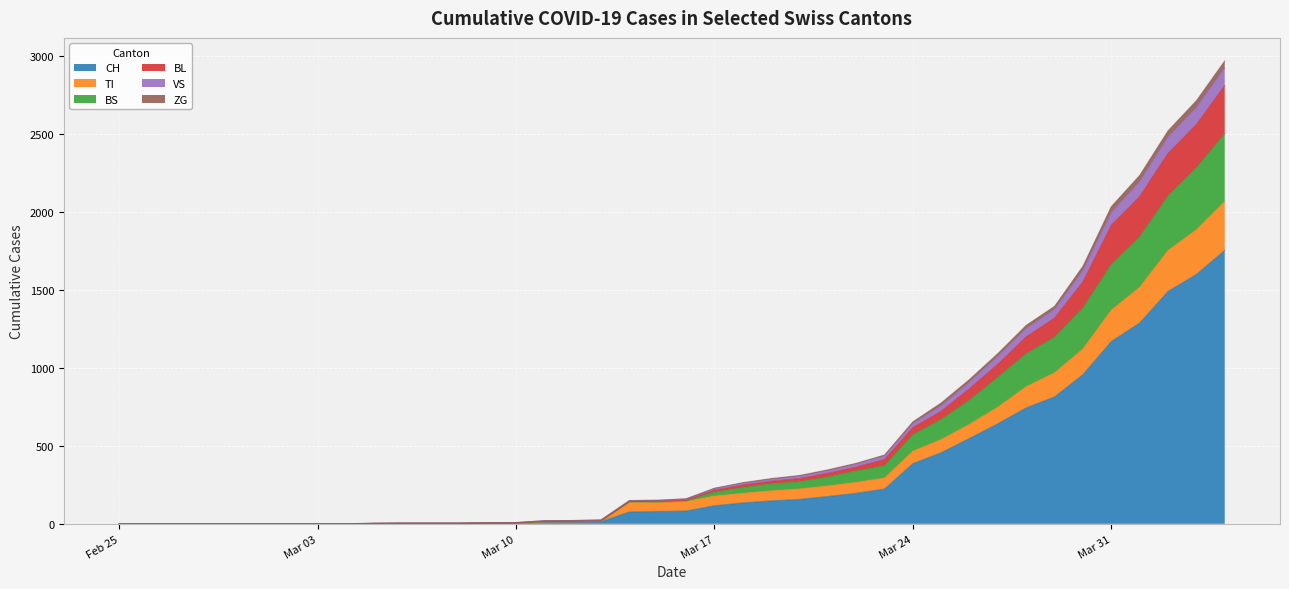

What is the maximum value for CH?

1753